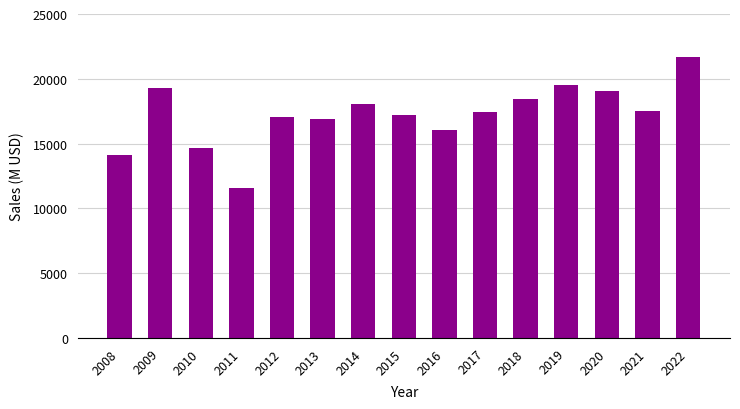

What is the change in value from 2013 to 2014?

+1136